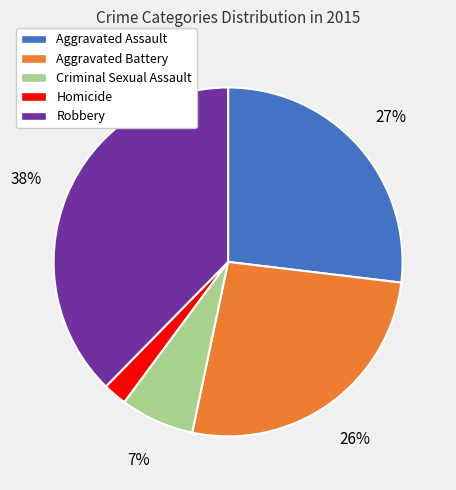

The Criminal Sexual Assault slice represents 7% of the pie. True or false?

True